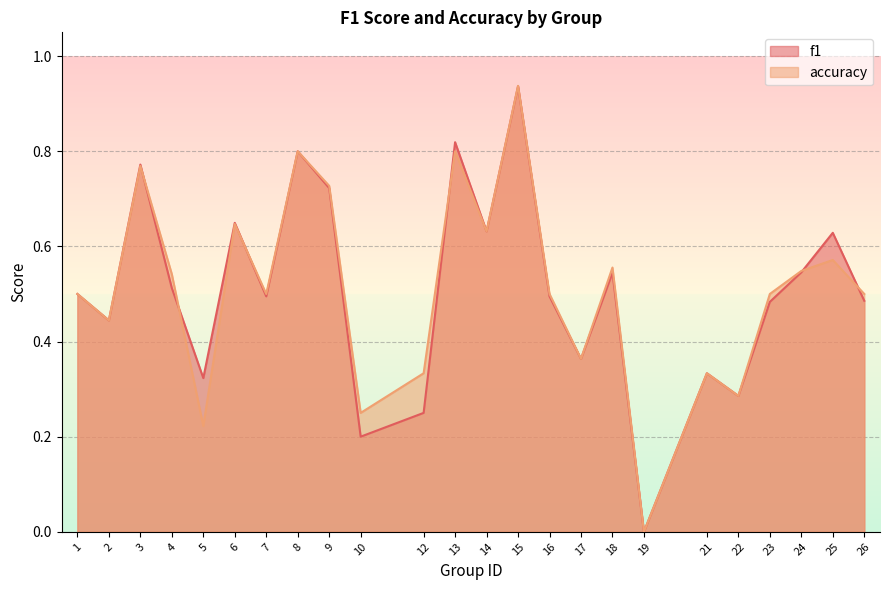

Is it true that f1 equals 0.7 at 26?

False